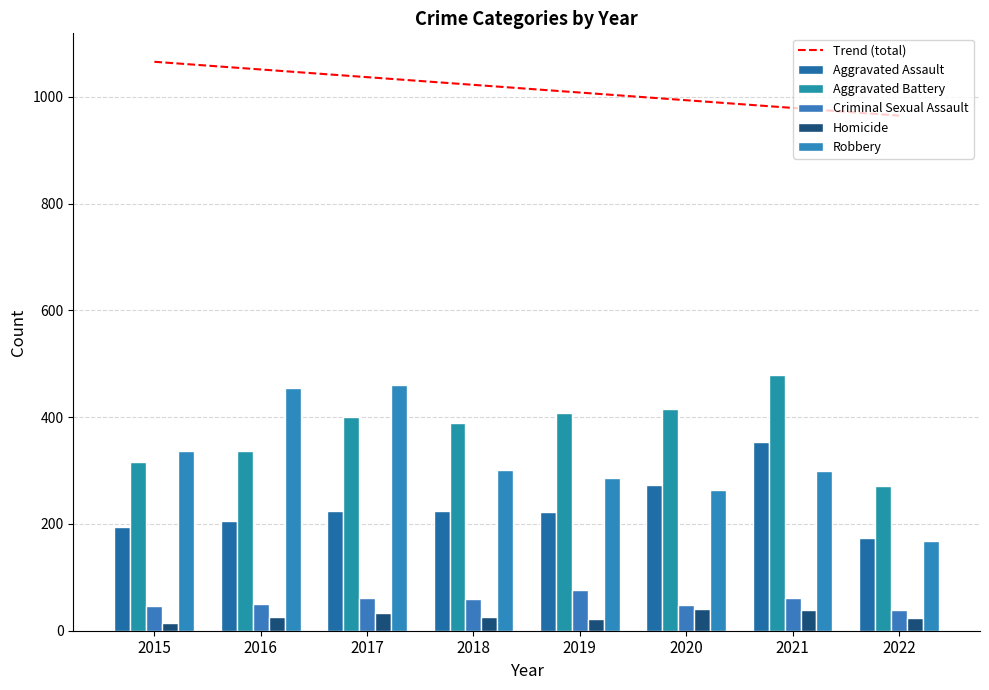

Reading right to left, what are all the values shown in this chart?

Trend (total): 965.1	979.5	993.9	1008.3	1022.7	1037.1	1051.5	1065.9
Aggravated Assault: 174.0	353.0	273.0	223.0	225.0	224.0	206.0	194.0
Aggravated Battery: 272.0	479.0	416.0	407.0	389.0	400.0	336.0	316.0
Criminal Sexual Assault: 39.0	61.0	48.0	77.0	60.0	61.0	50.0	46.0
Homicide: 24.0	38.0	41.0	22.0	25.0	33.0	26.0	15.0
Robbery: 169.0	300.0	263.0	287.0	301.0	460.0	454.0	337.0